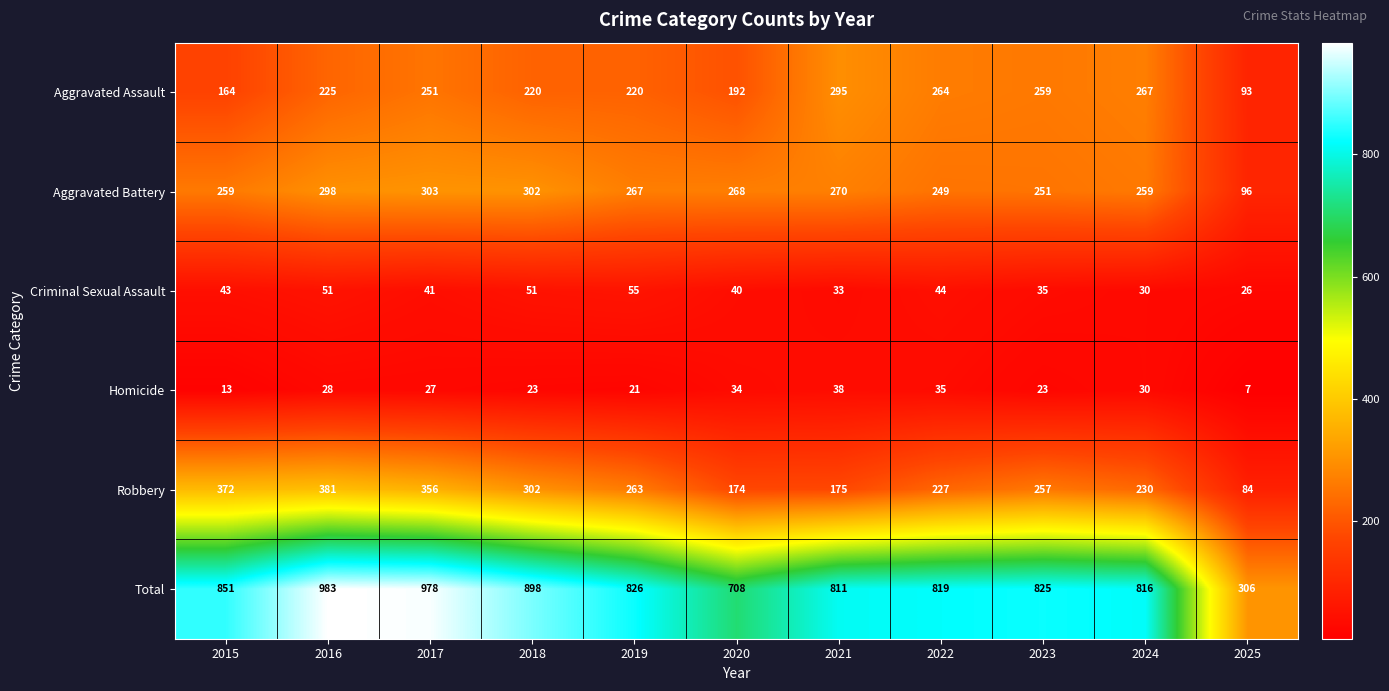

At how many categories does at least one series exceed 827?

4